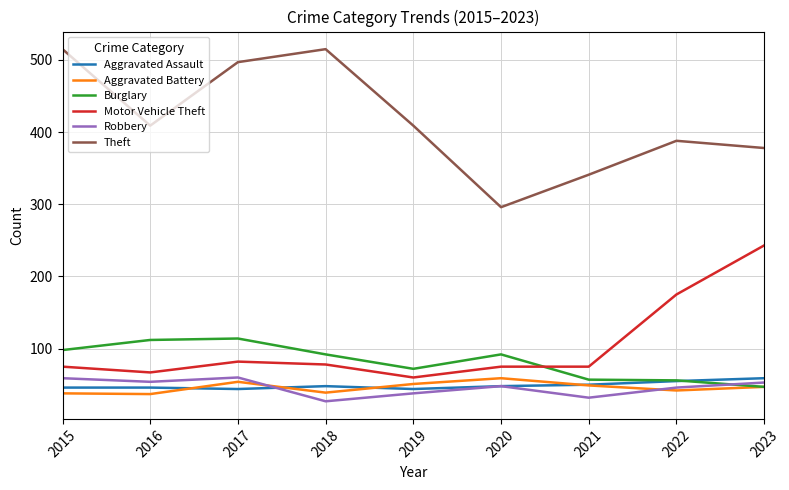

The value of Motor Vehicle Theft at 2018 is 78. True or false?

True